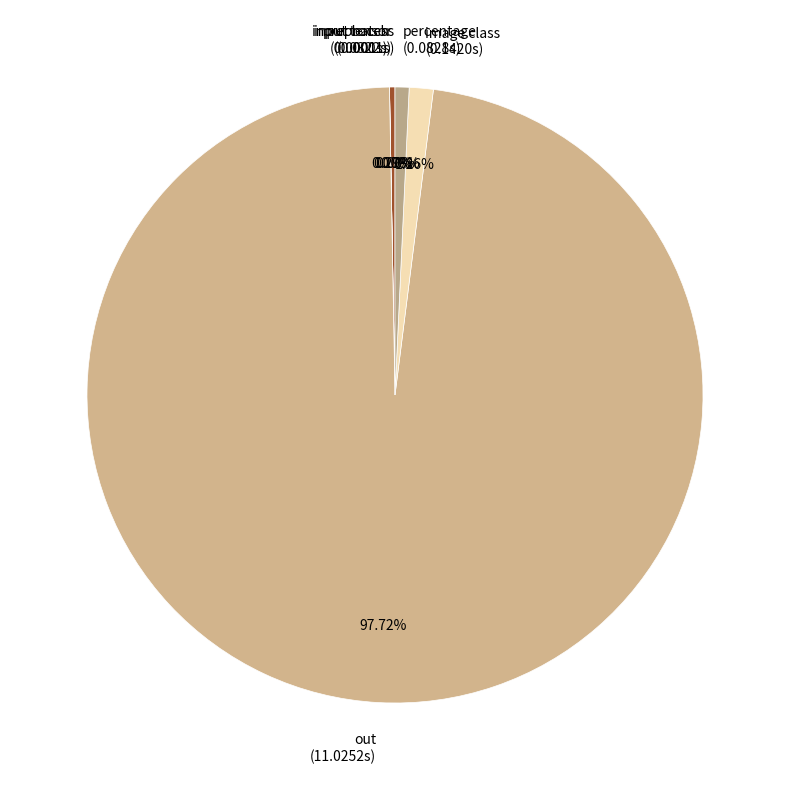

Does out account for over 50% of the chart?

Yes